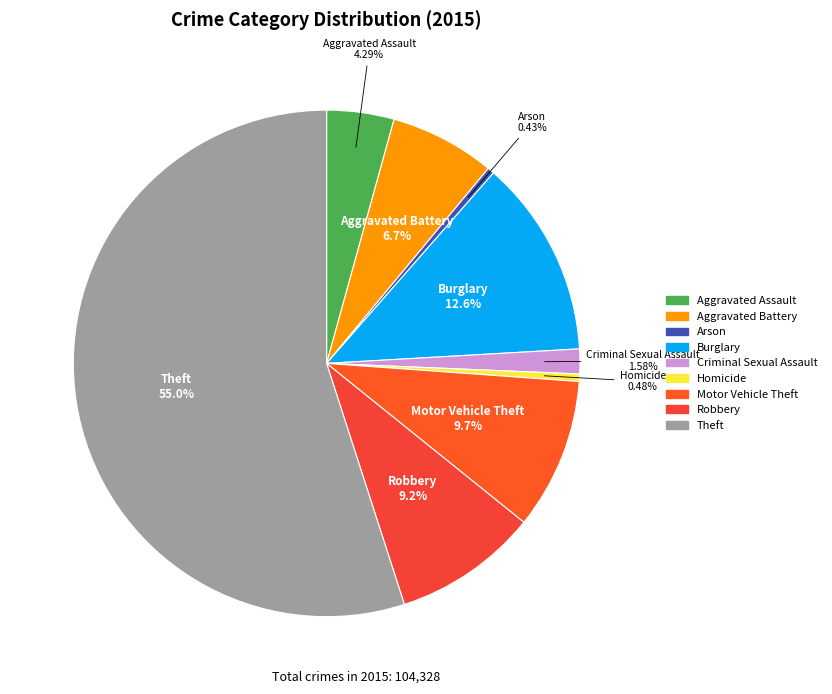

Is it true that Aggravated Battery is 17% of the pie?

False